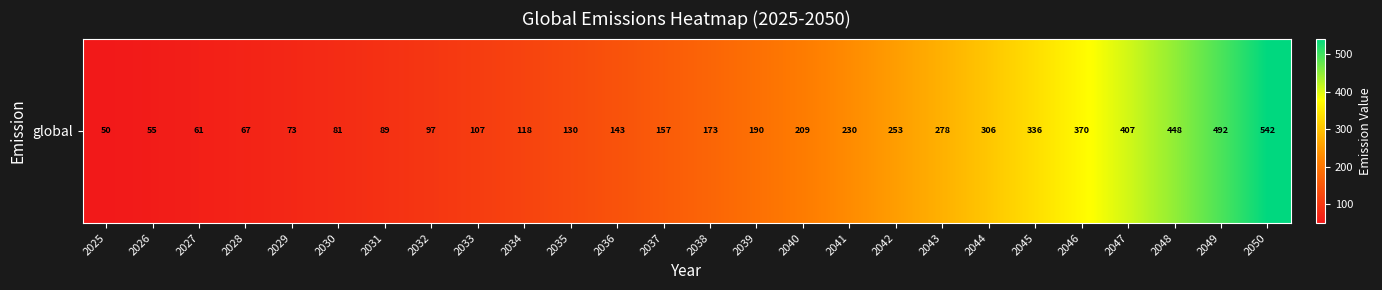

True or false: the data shows 572.3 at 2046.

False